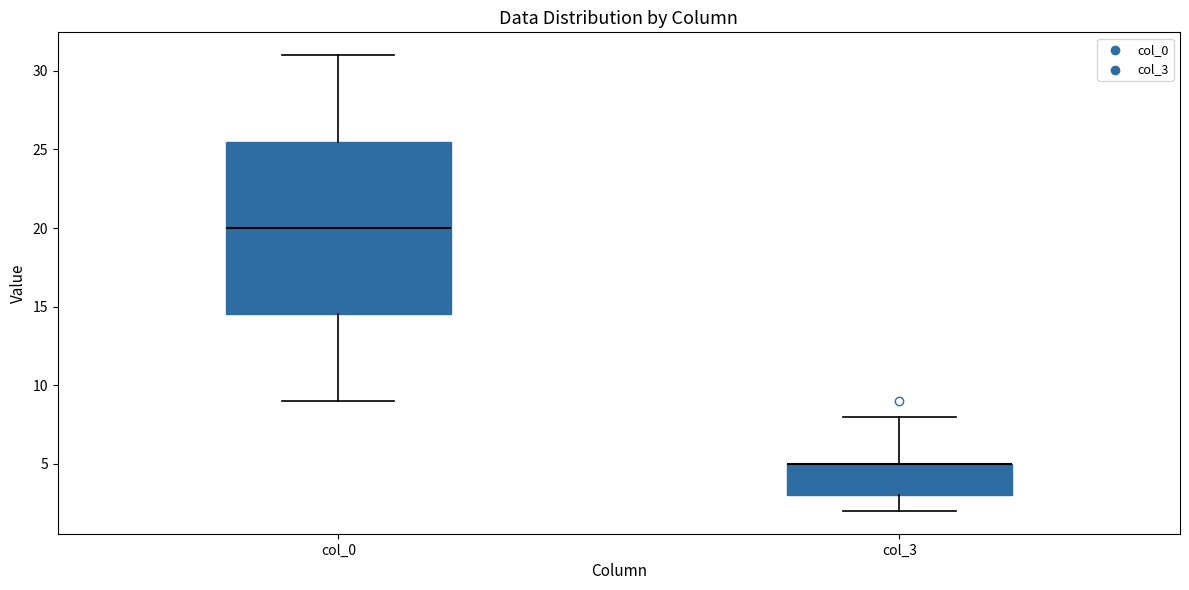

Where does the lower whisker of the box for col_0 end on the y-axis? The values are not printed on the chart, so give them approximately, as read against the axis.

9.0